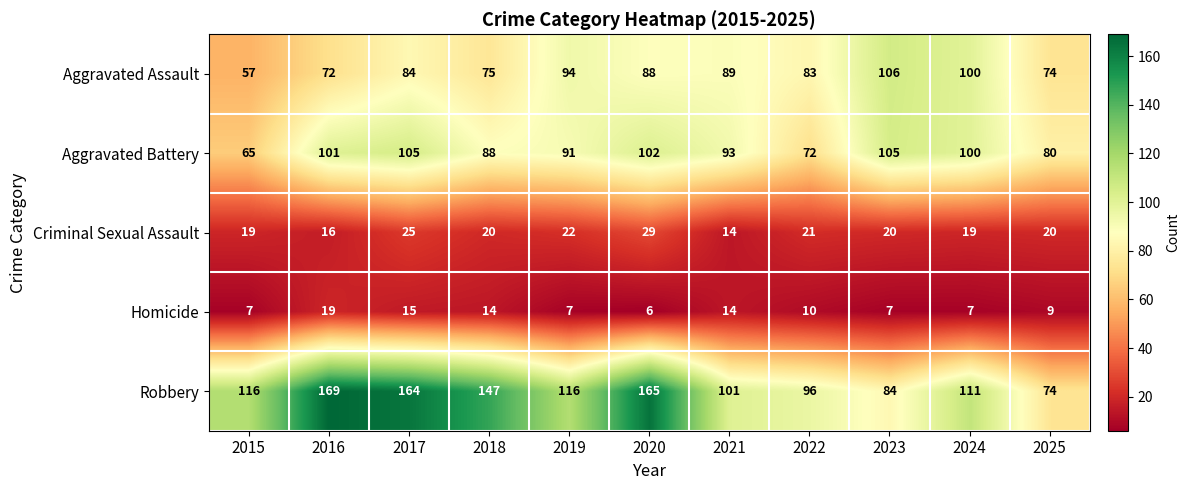

The Criminal Sexual Assault series shows 14 at 2021. True or false?

True